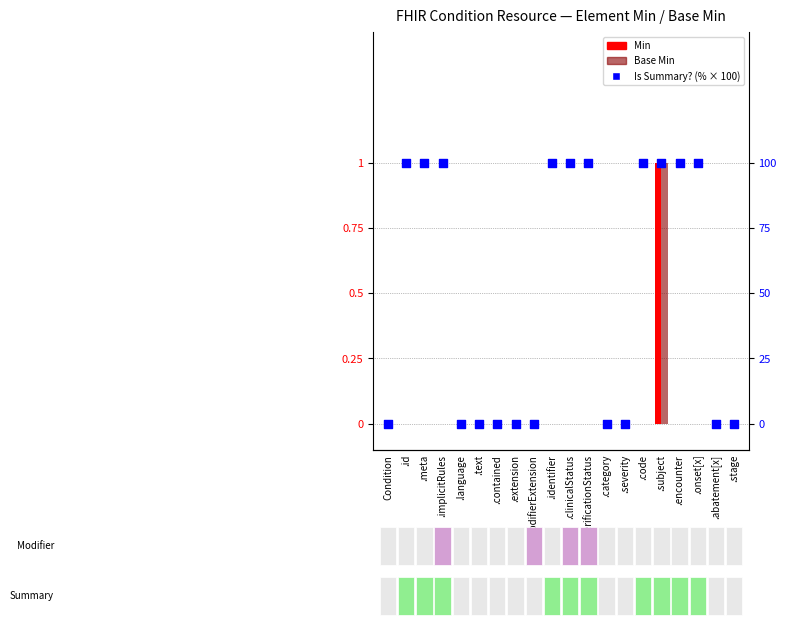

At how many categories does at least one series exceed 71?

10